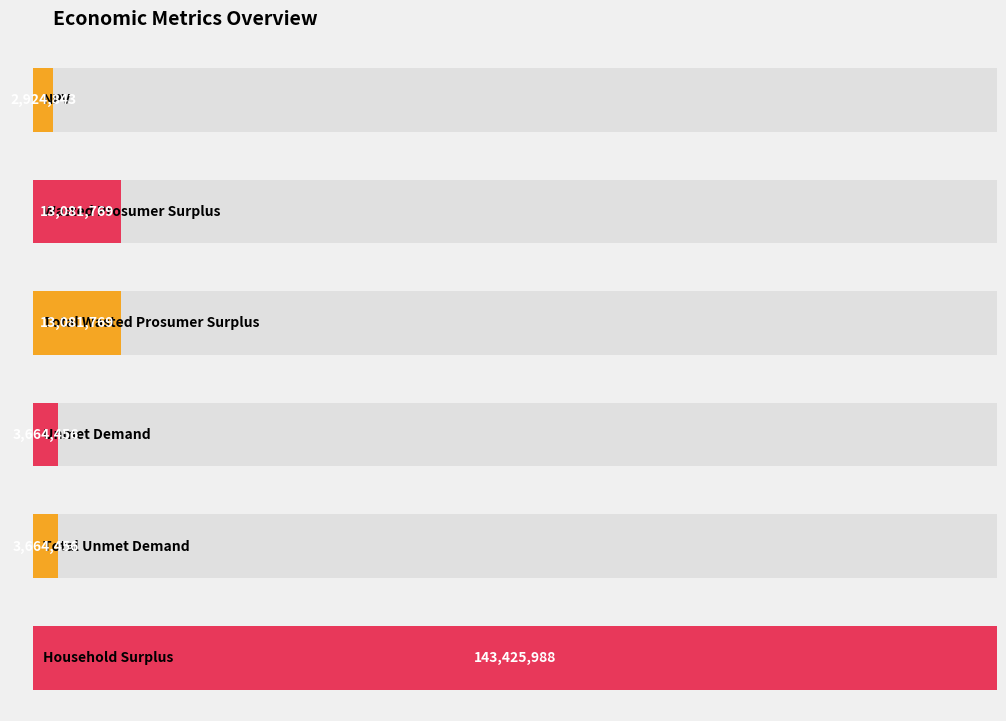

Which category has the highest value across all series?

Household Surplus